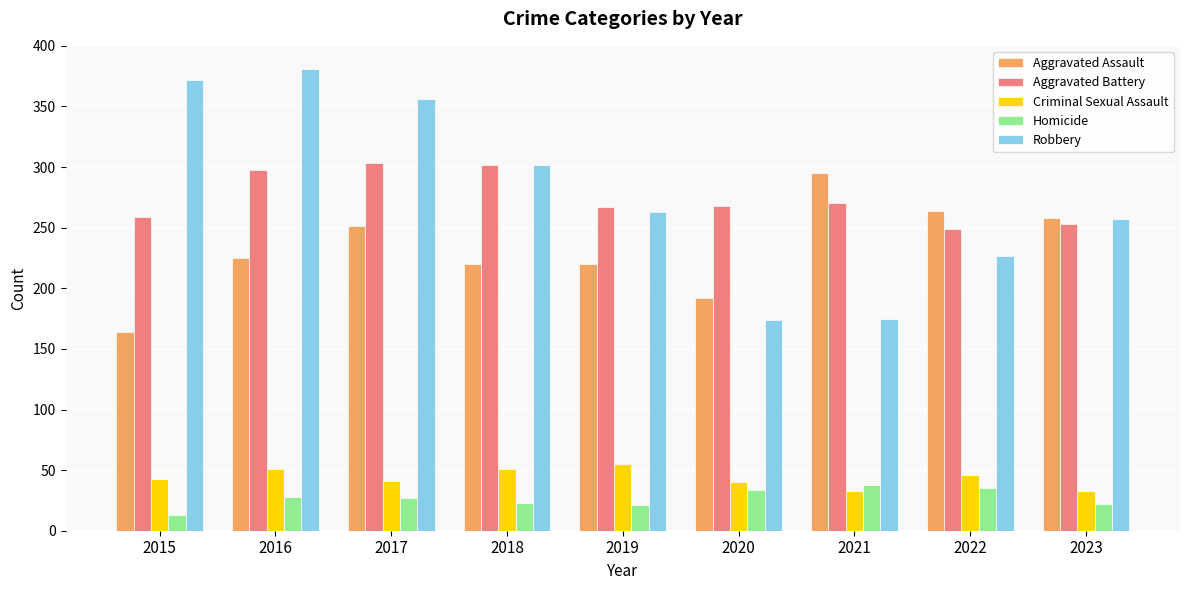

What value does the Aggravated Battery series have at 2018, to the nearest 5?

300